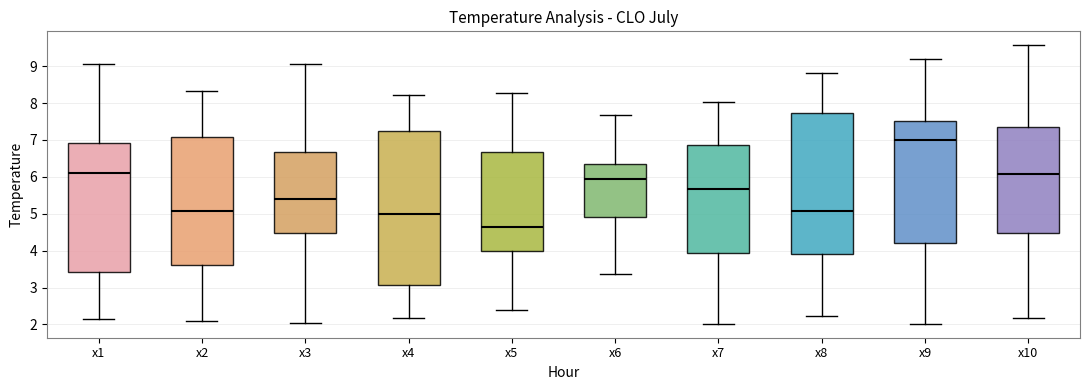

Which box has the highest median line?

x9